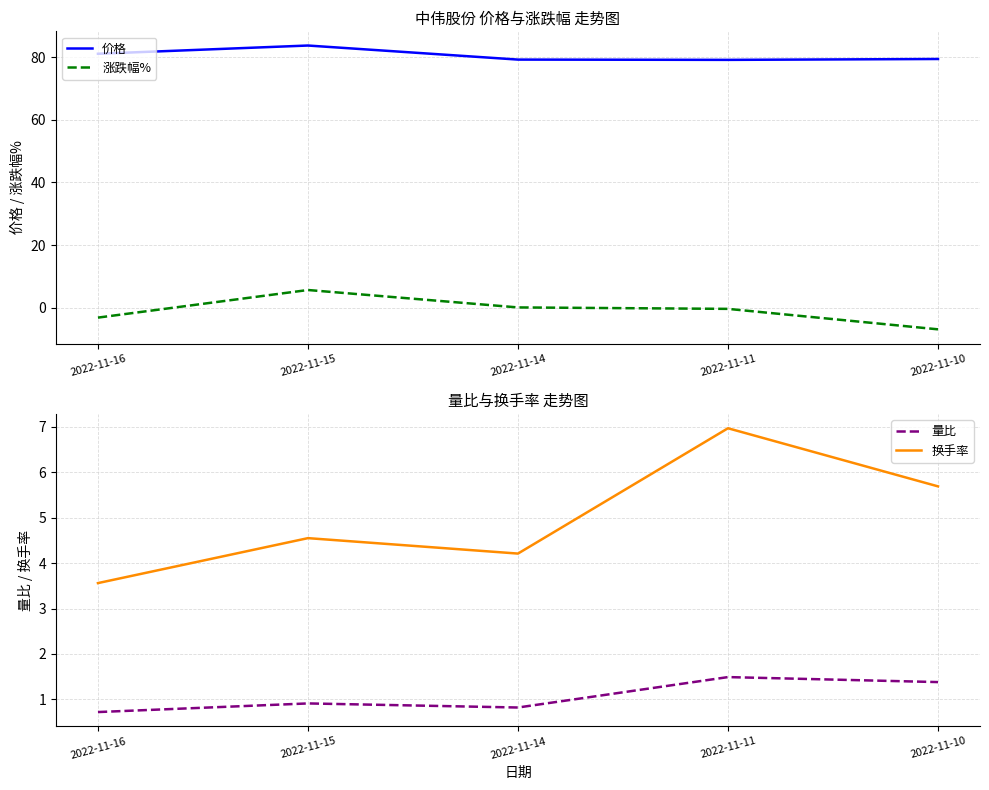

What is the spread (max minus min) of values at 2022-11-15?

82.8